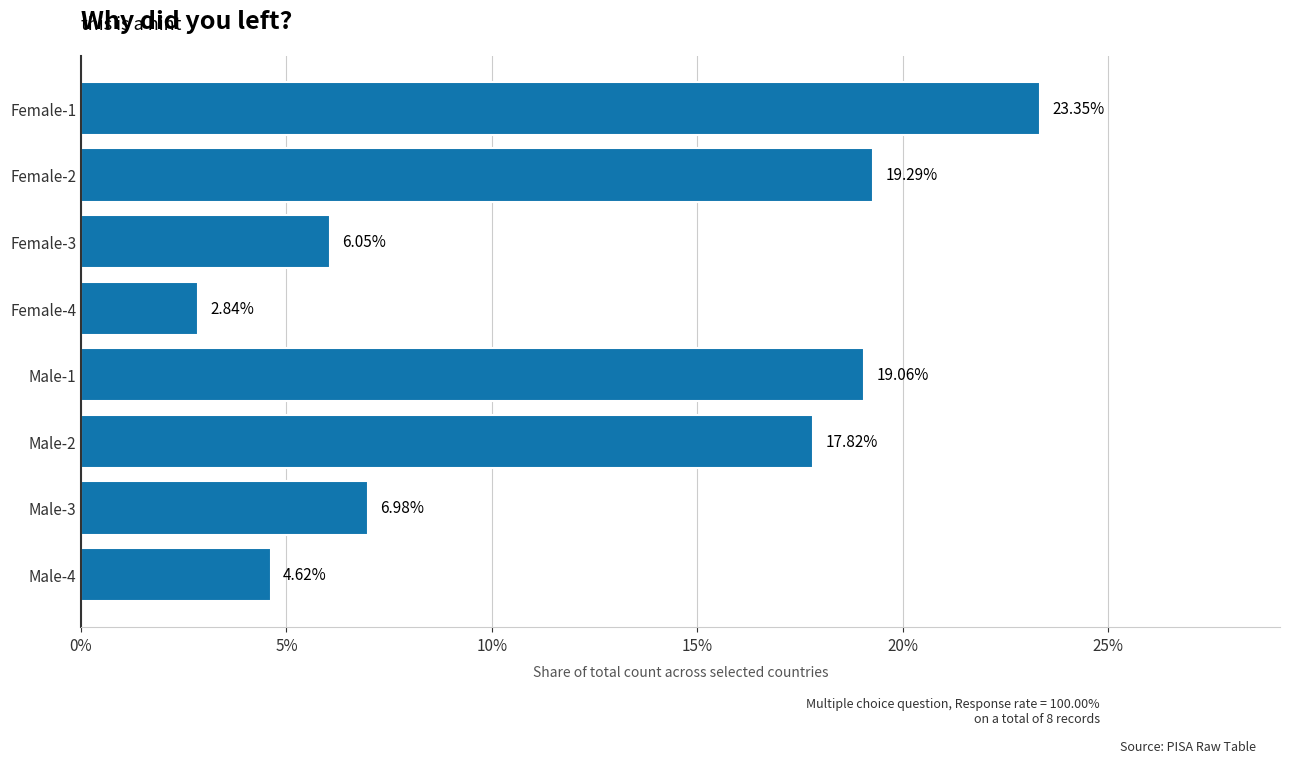

List the labels in order of value, largest first.

Female-1, Female-2, Male-1, Male-2, Male-3, Female-3, Male-4, Female-4